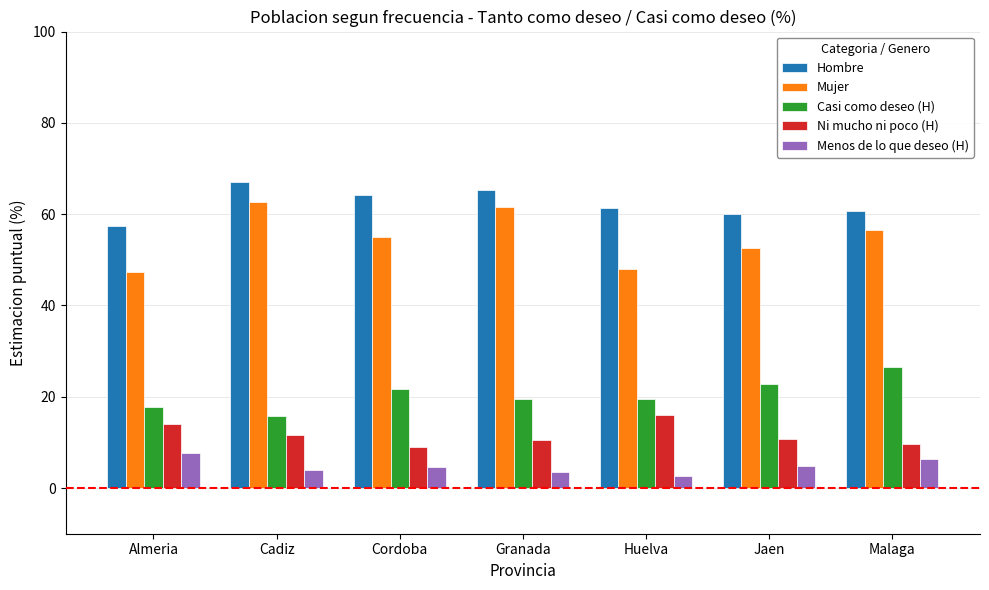

Which series has the largest range (max minus min)?

Mujer